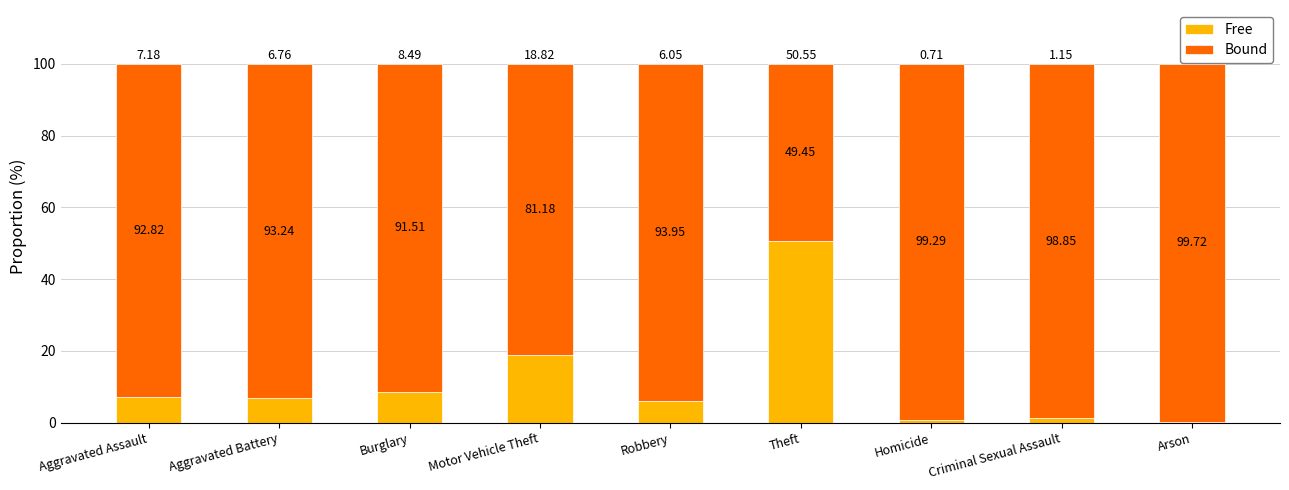

What is the total value across all series at Robbery?

100.0